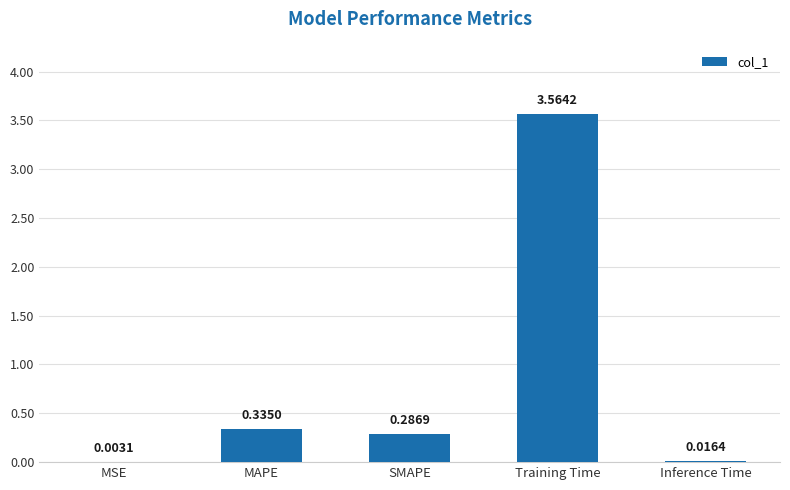

What is the sum of the values at SMAPE and MAPE?

0.6